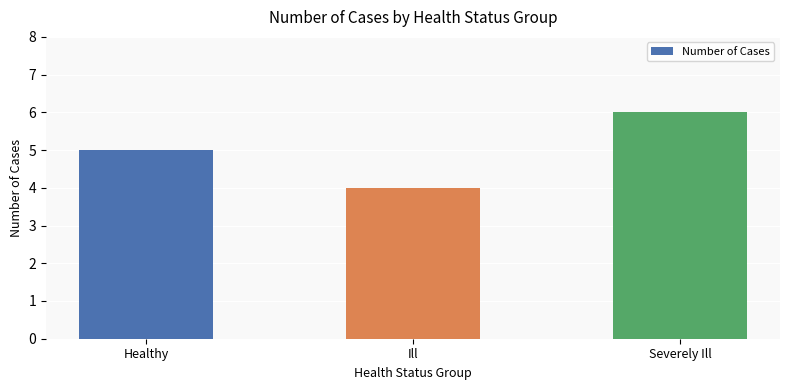

What is the maximum value shown in the chart?

6